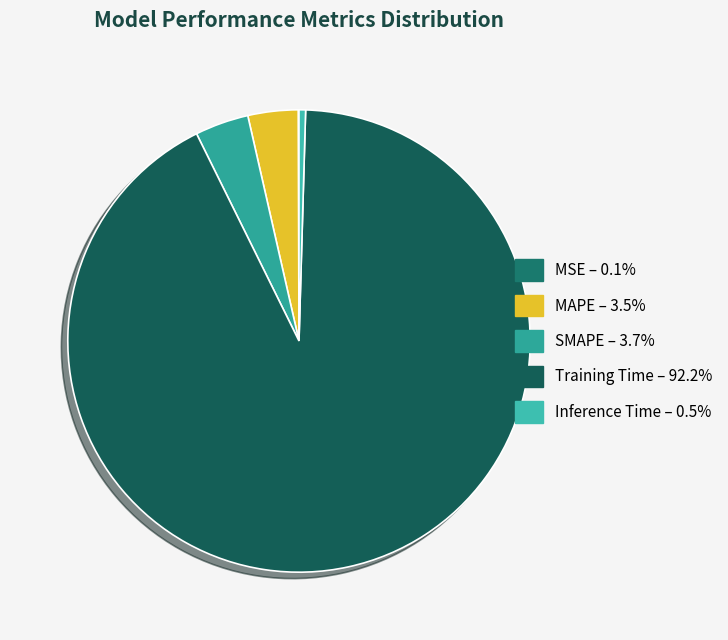

To the nearest percent, what is the difference between the largest and smallest slice percentages?

92%